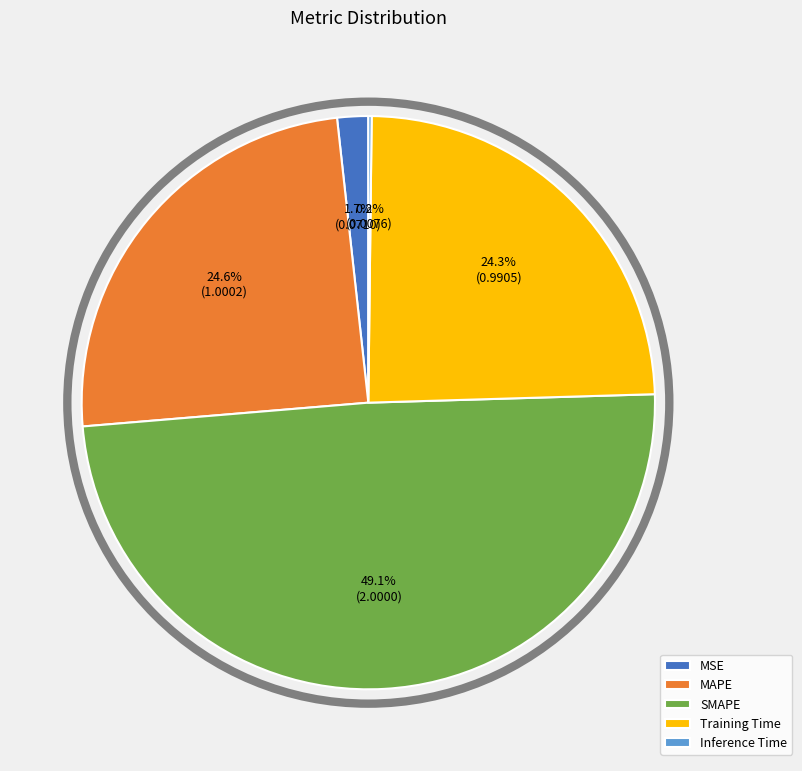

To the nearest percent, what percentage of the pie is MSE?

2%